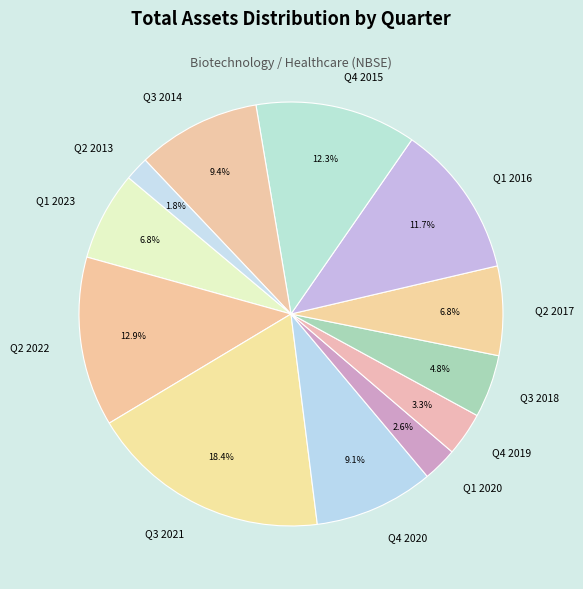

How many segments does this pie chart have?

12